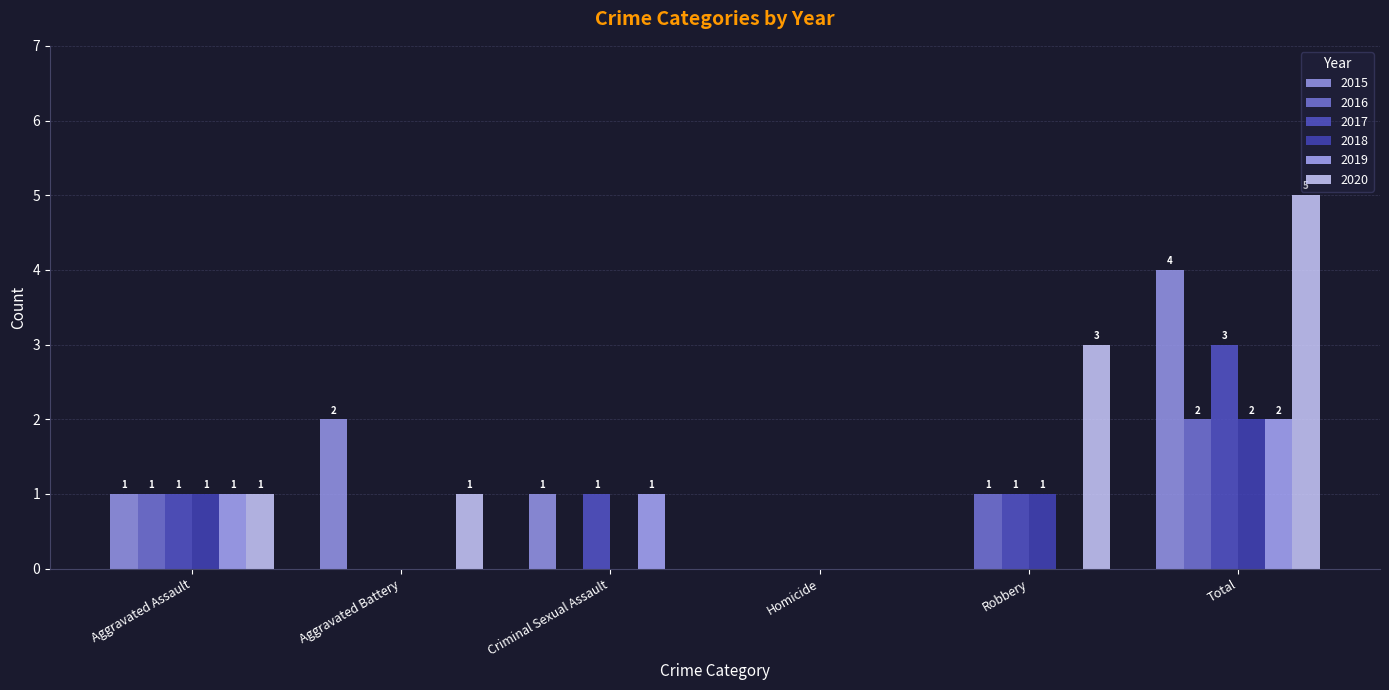

What is the greatest value displayed?

5